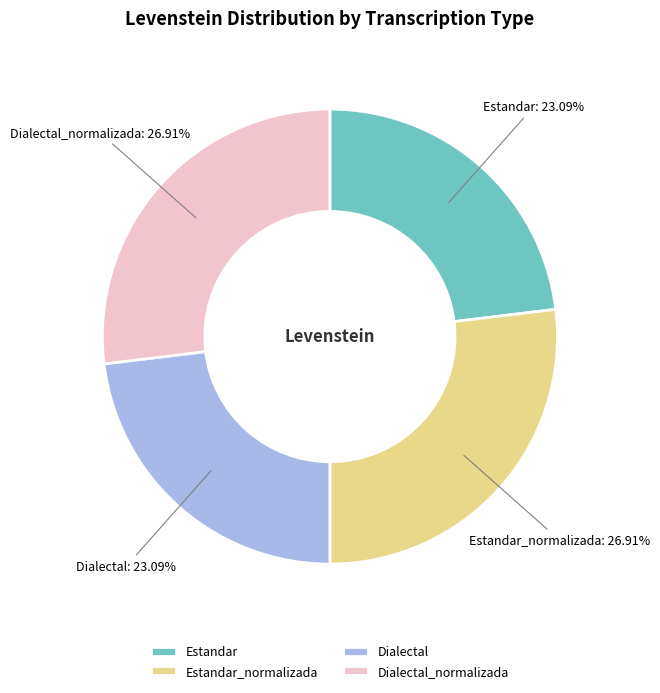

To the nearest percent, what is the combined percentage of Dialectal_normalizada and Dialectal?

50%